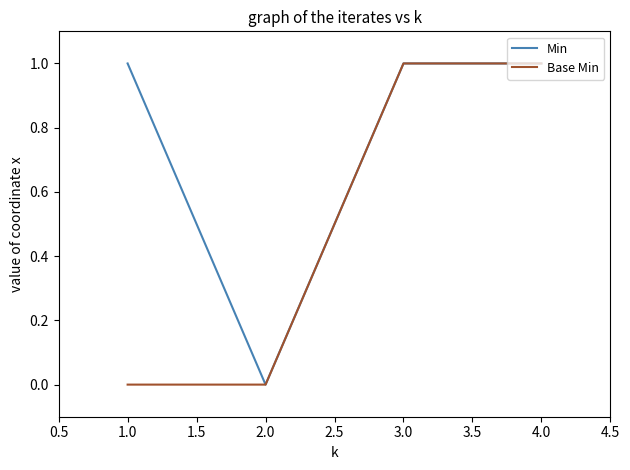

What is the difference between the maximum and minimum values in the Base Min series?

1